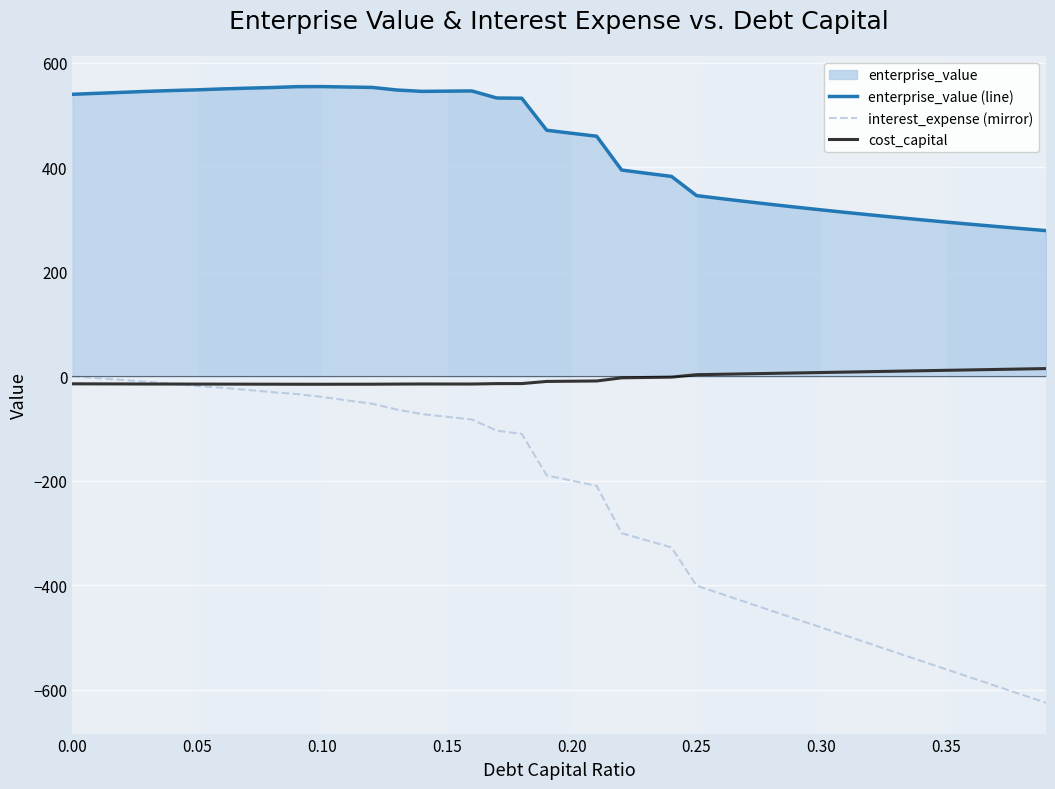

What is the average value of the enterprise_value (line) series?

440.2